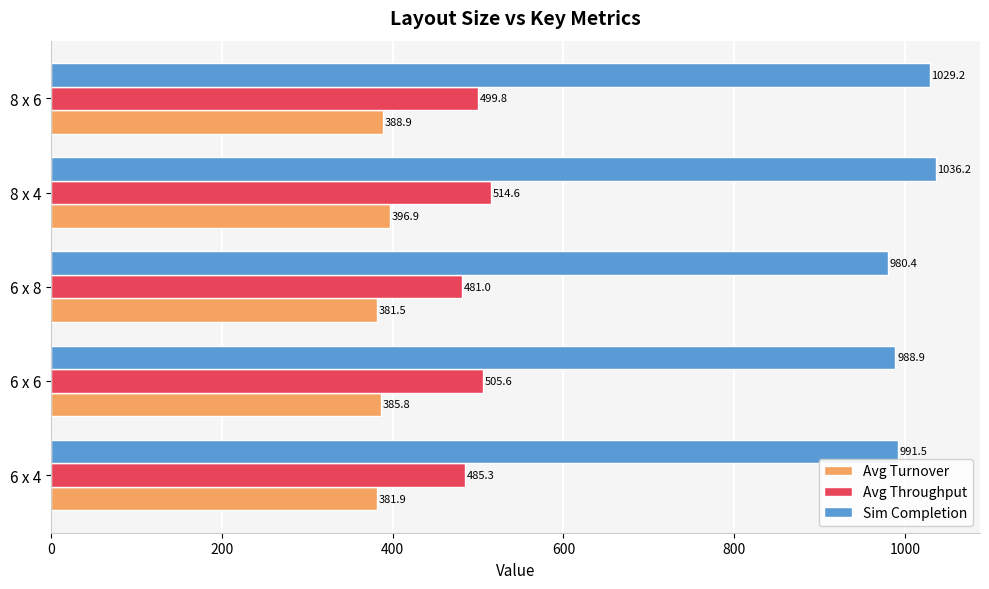

Which series changed the most between 6 x 4 and 6 x 6?

Avg Throughput